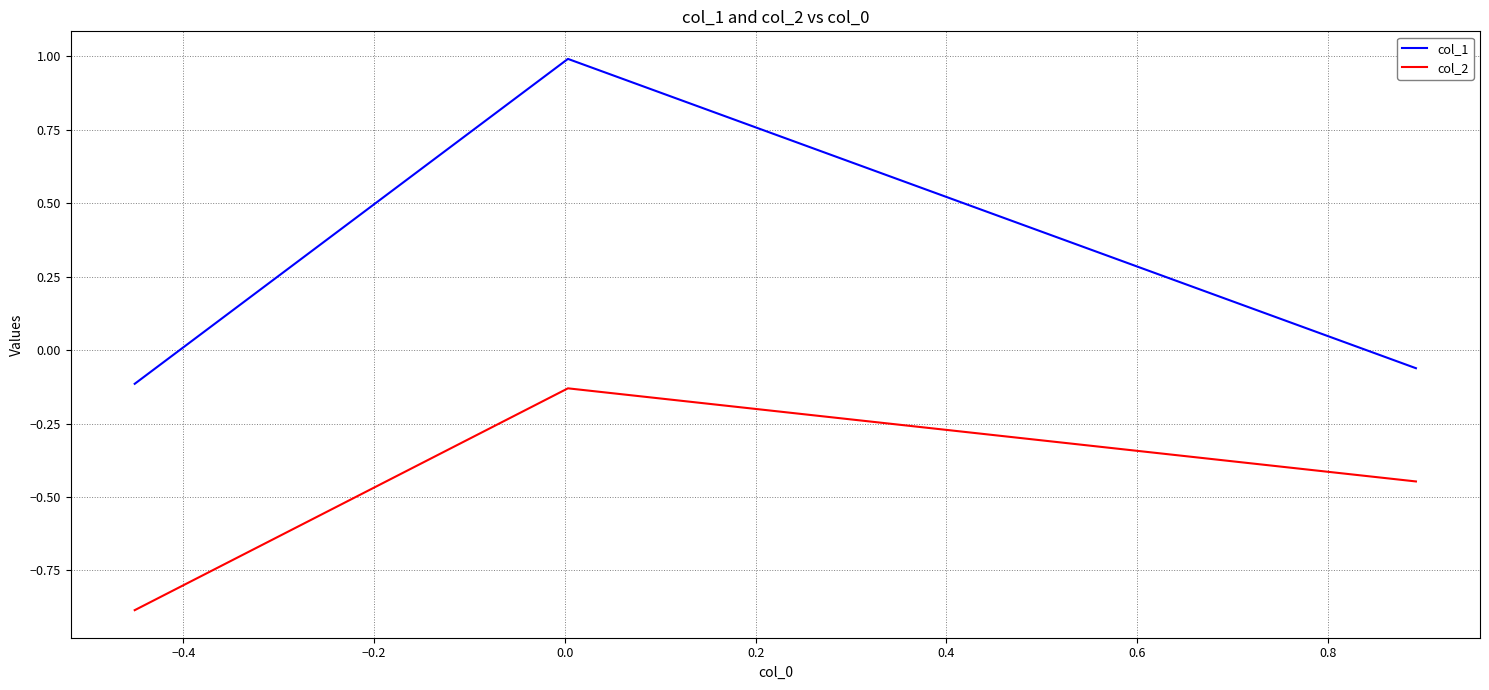

What is the smallest value displayed?

-0.9